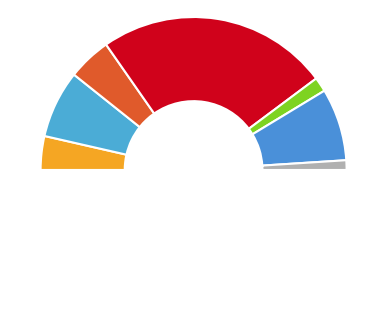

To the nearest percent, what is the average slice percentage?

14%